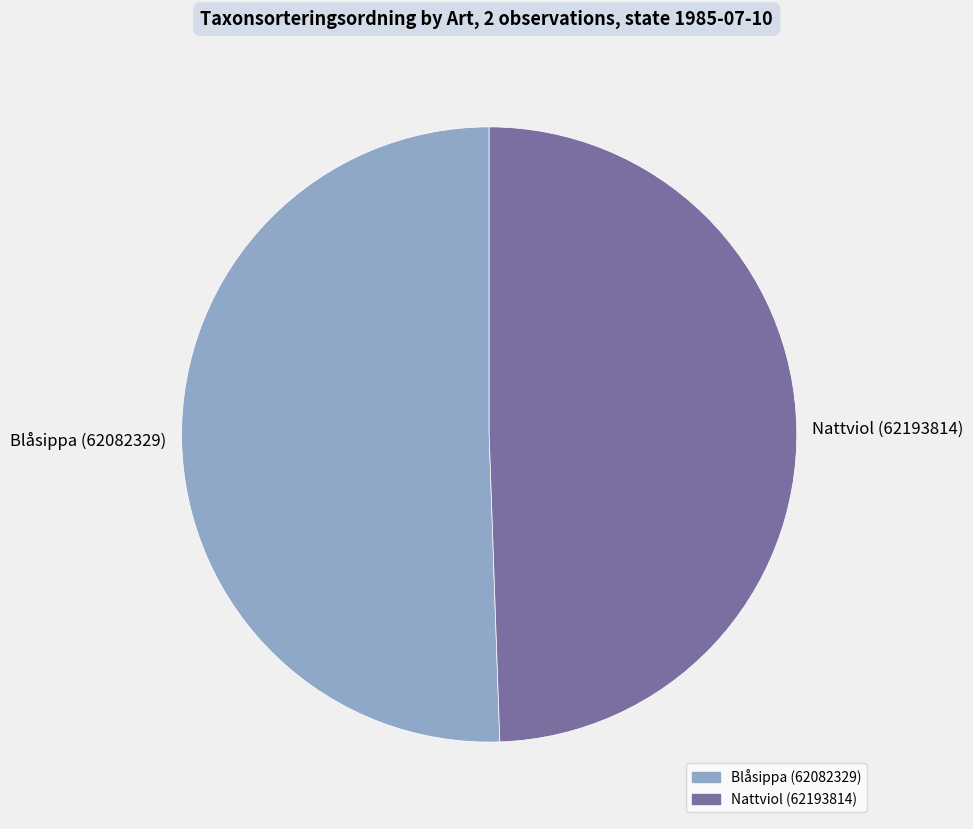

Do Blåsippa (62082329) and Nattviol (62193814) together represent more than half of the pie?

Yes